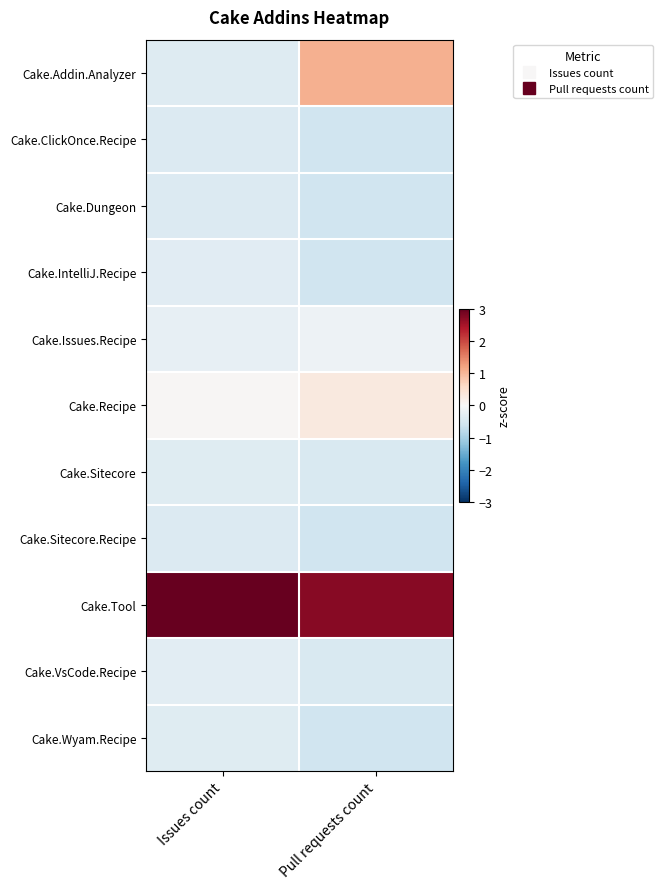

Reading left to right, transcribe all the data shown in this chart.

Cake.Addin.Analyzer: Issues count=-0.4	Pull requests count=1.1
Cake.ClickOnce.Recipe: Issues count=-0.4	Pull requests count=-0.6
Cake.Dungeon: Issues count=-0.4	Pull requests count=-0.6
Cake.IntelliJ.Recipe: Issues count=-0.3	Pull requests count=-0.6
Cake.Issues.Recipe: Issues count=-0.2	Pull requests count=-0.2
Cake.Recipe: Issues count=0.0	Pull requests count=0.3
Cake.Sitecore: Issues count=-0.4	Pull requests count=-0.5
Cake.Sitecore.Recipe: Issues count=-0.4	Pull requests count=-0.6
Cake.Tool: Issues count=3.1	Pull requests count=2.7
Cake.VsCode.Recipe: Issues count=-0.3	Pull requests count=-0.5
Cake.Wyam.Recipe: Issues count=-0.4	Pull requests count=-0.6